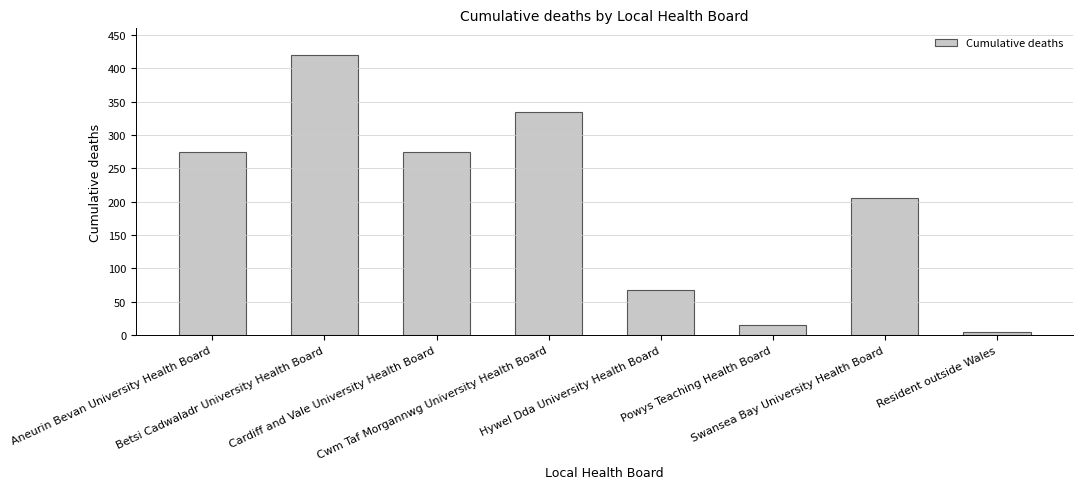

What is the maximum value shown in the chart?

420